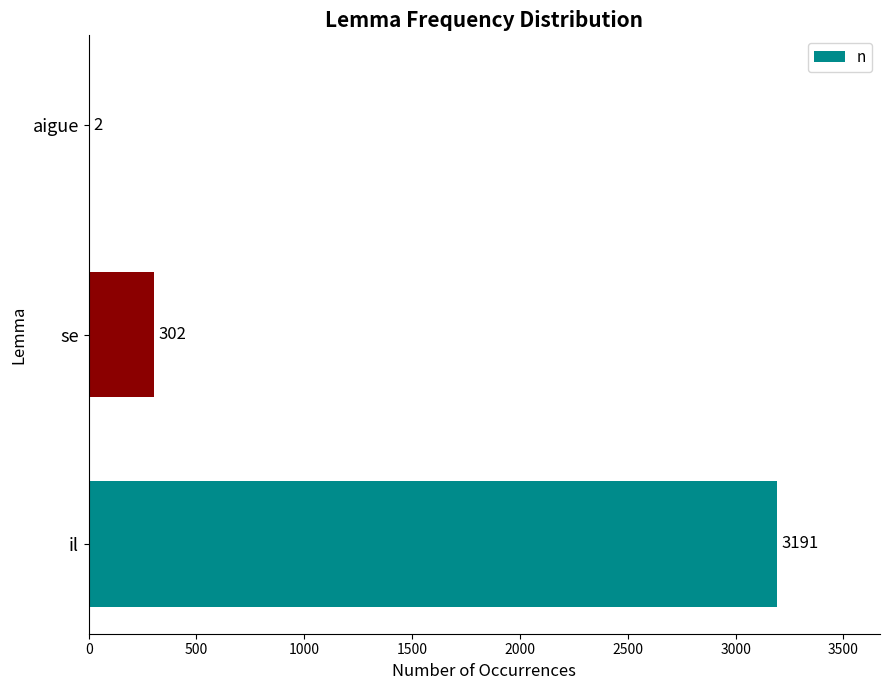

What is the greatest value displayed?

3191